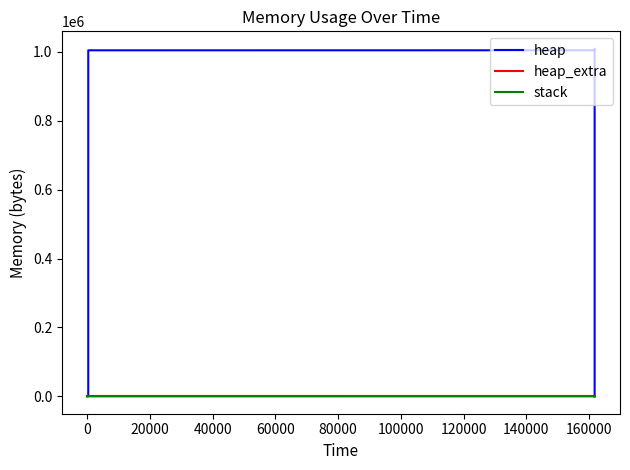

Where is heap_extra nearest to the value 39?

40000